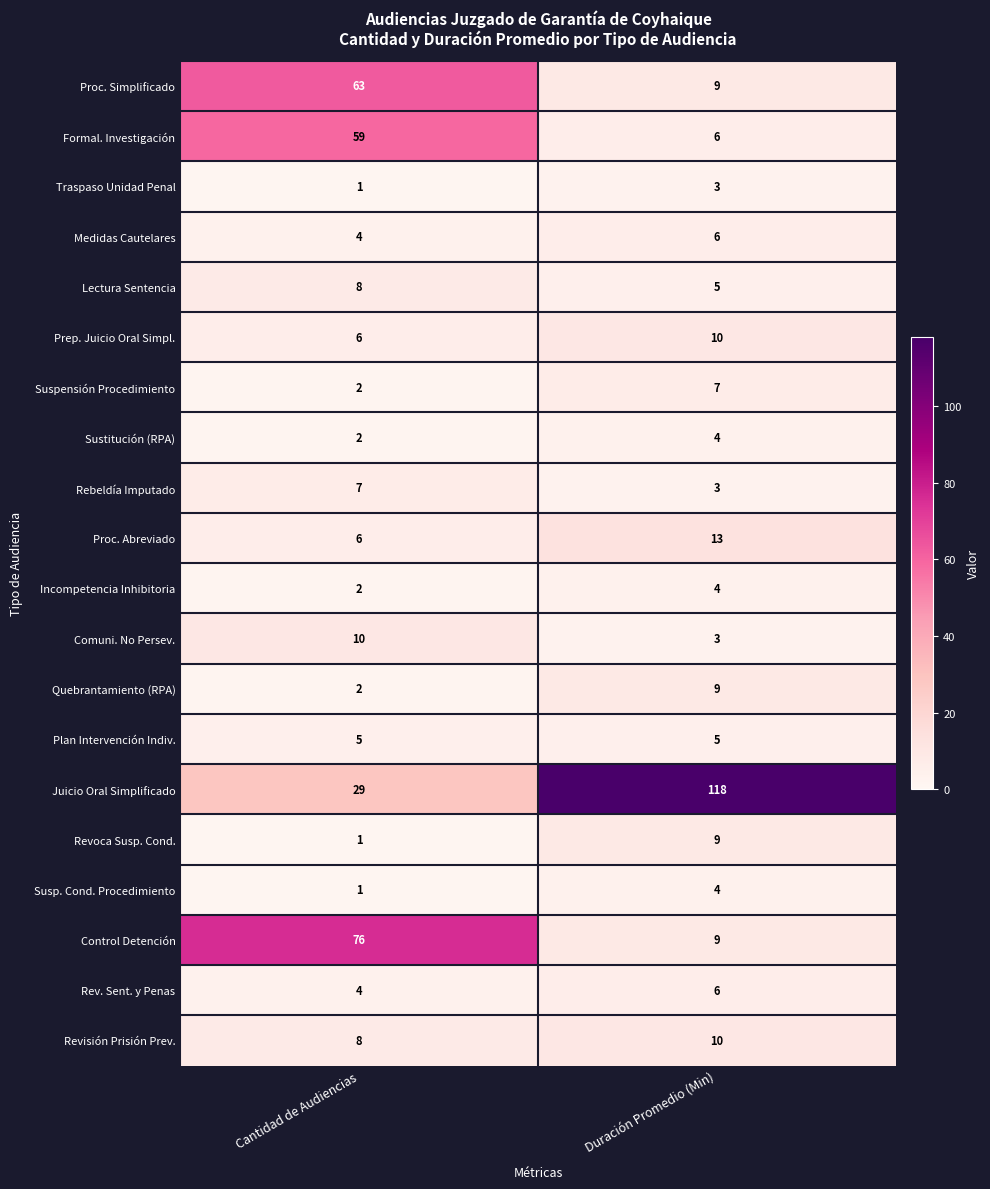

At which category is the sum across all series the highest?

Cantidad de Audiencias